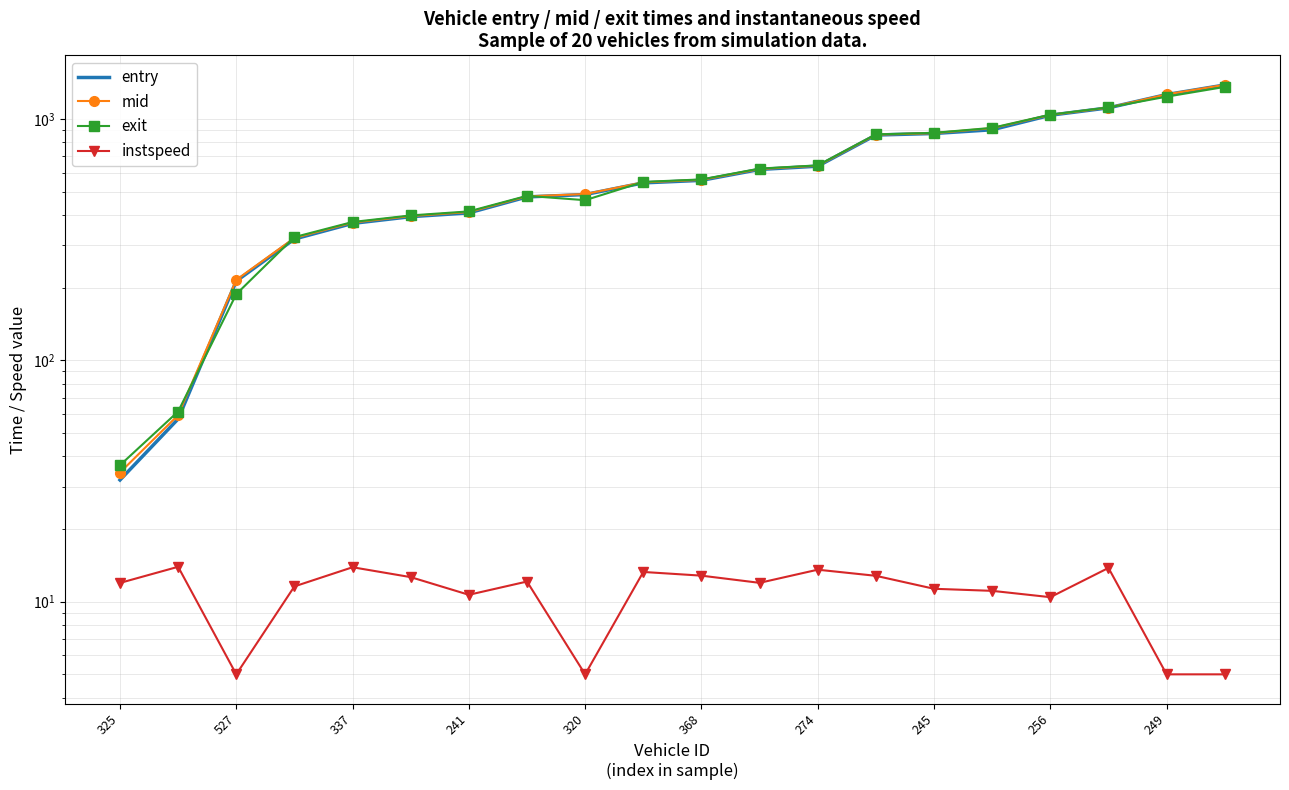

Which series ends up on top after the final intersection of mid and exit?

mid